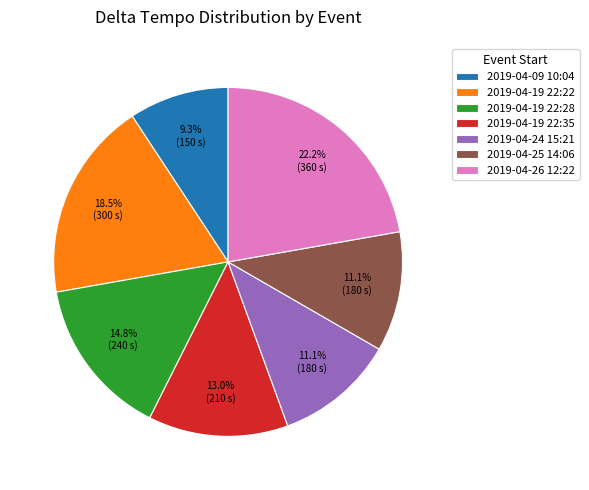

Is there any slice that represents more than half of the pie?

No